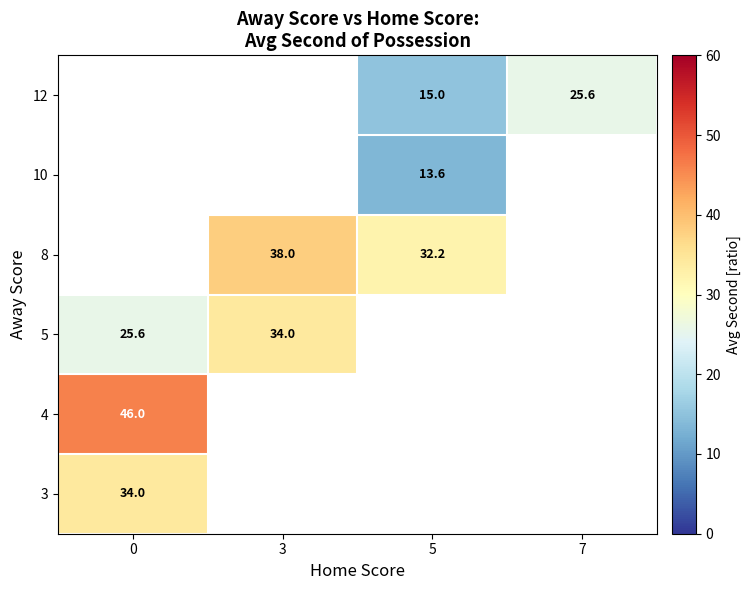

The value of 10 at 5 is 13.6. True or false?

True